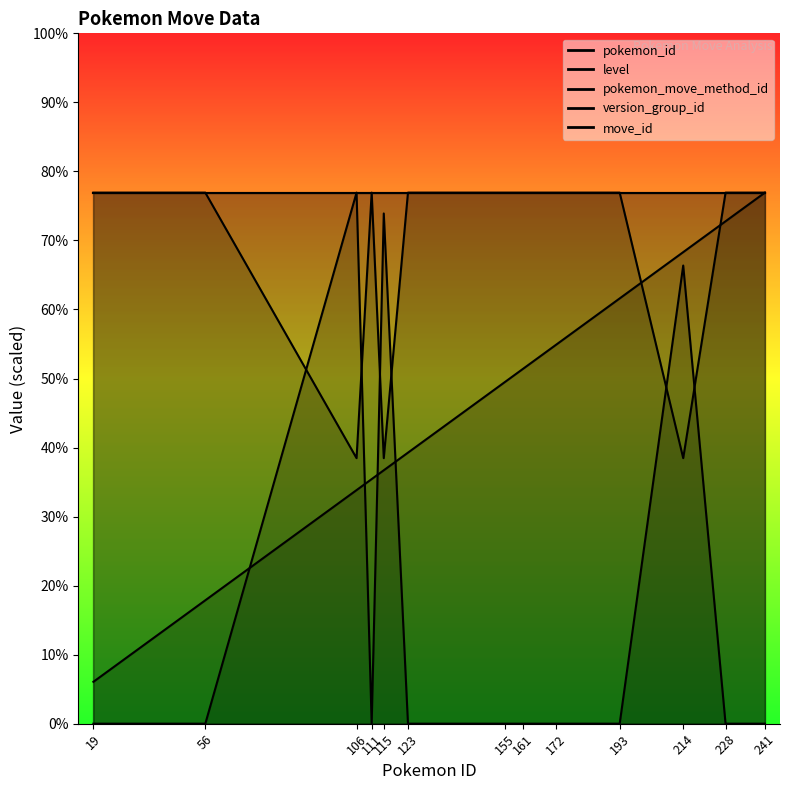

Which series has the largest total across all categories?

pokemon_move_method_id